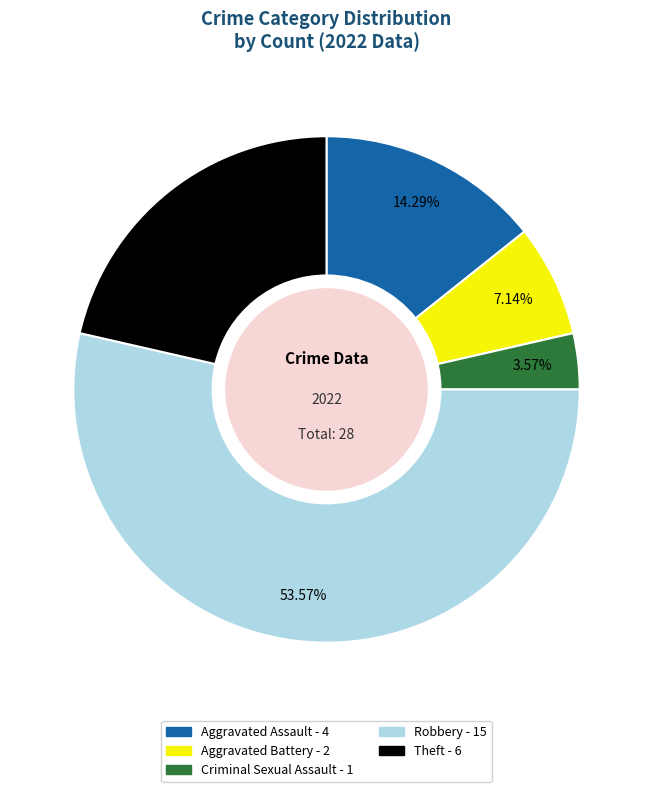

Rank the categories by value from lowest to highest.

Criminal Sexual Assault, Aggravated Battery, Aggravated Assault, Theft, Robbery